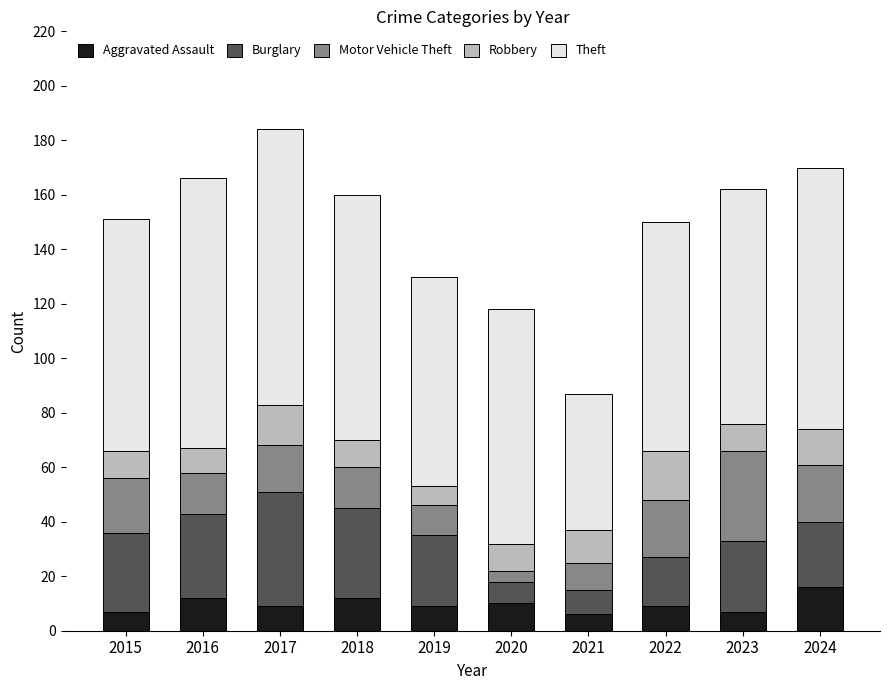

How many bars are there in total?

10